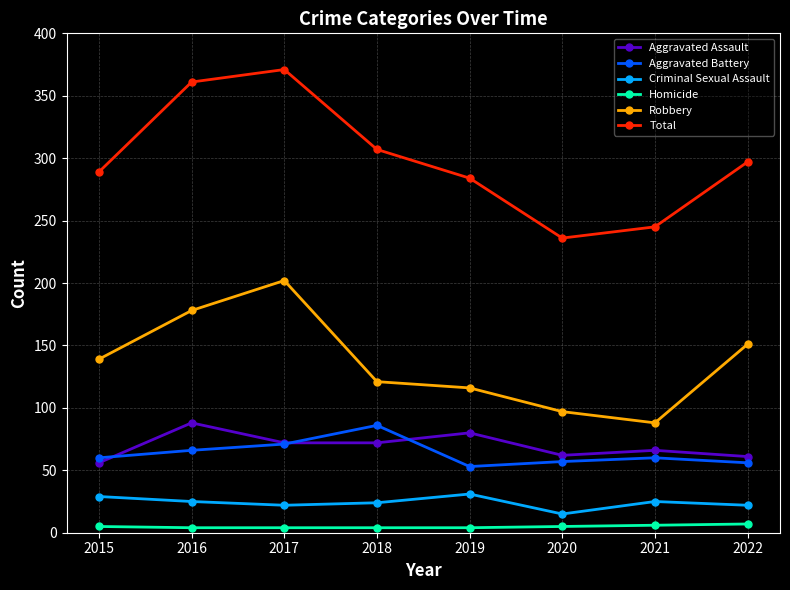

True or false: Aggravated Assault and Robbery intersect in this chart.

False